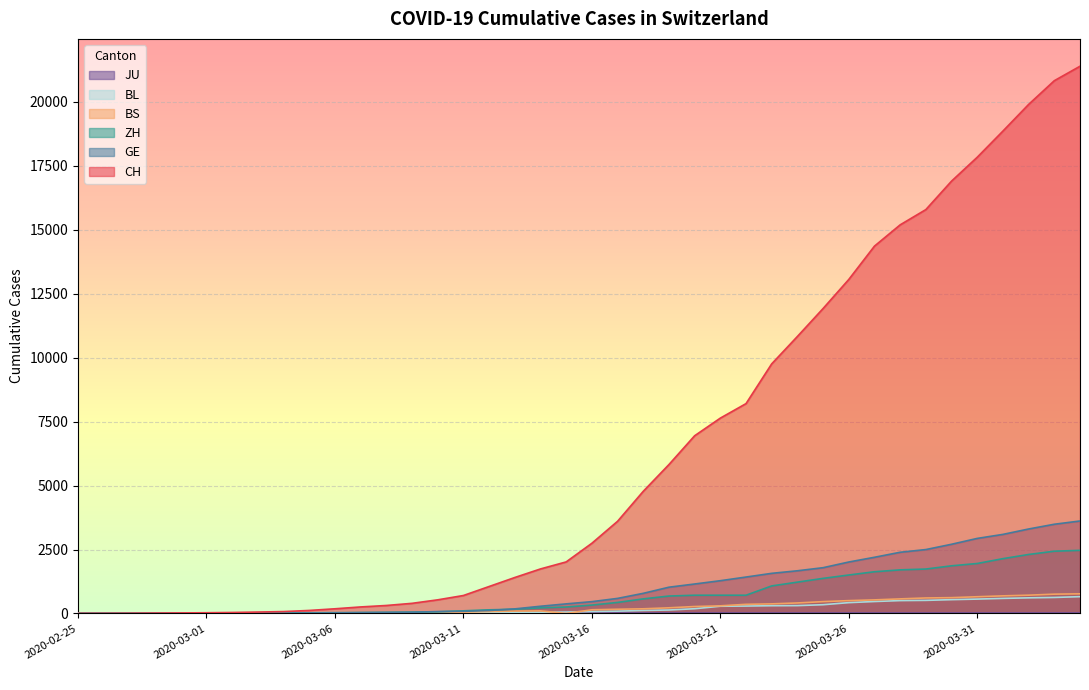

What is the label of the 9th point from the right?

2020-03-27